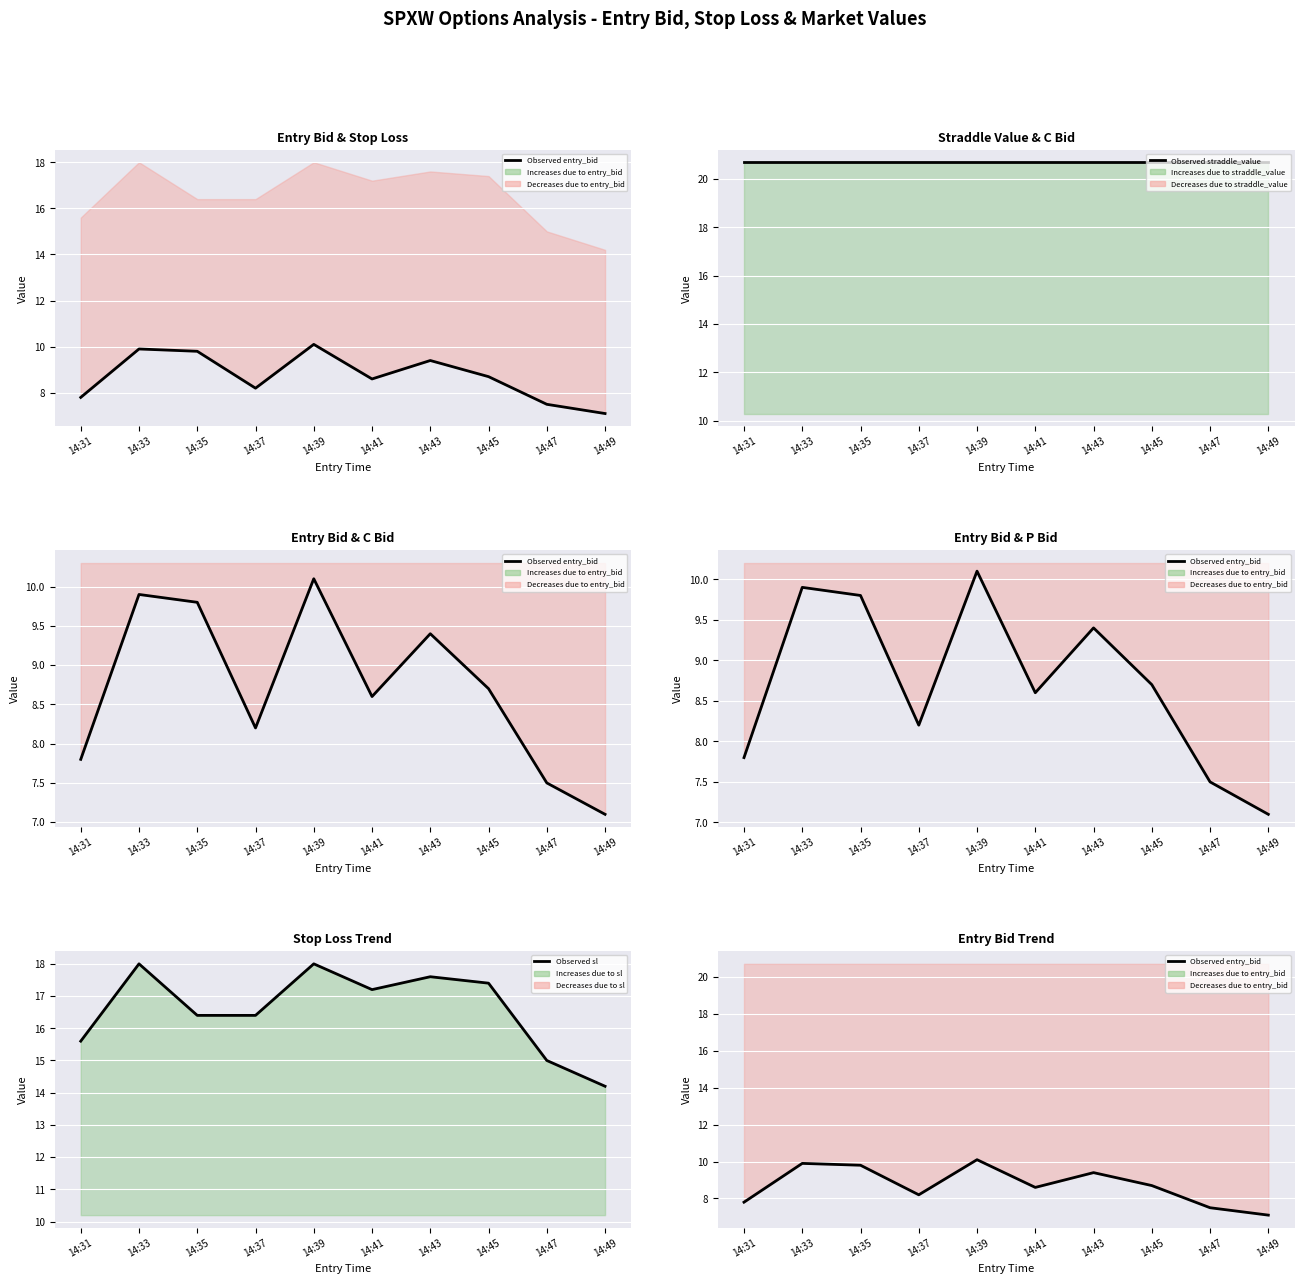

True or false: Observed sl has more than 0 interior local peaks.

True